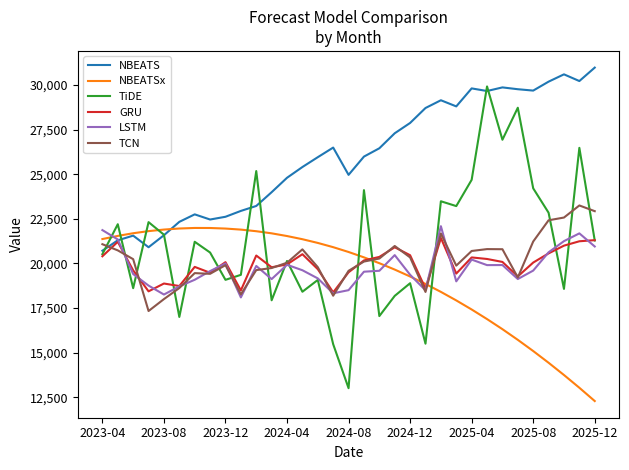

True or false: TCN has more than 1 points higher than both neighbors.

True